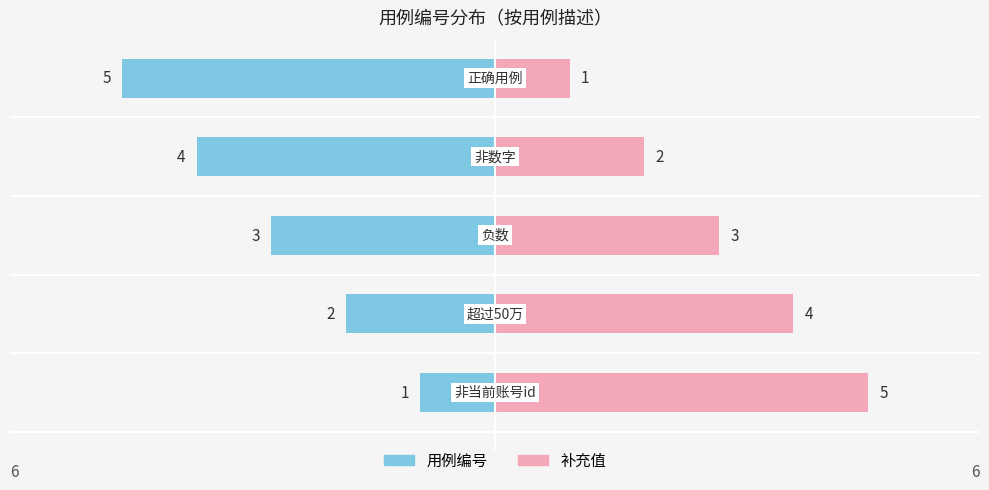

Reading left to right, what are all the values shown in this chart?

用例编号: 0=-1	1=-2	2=-3	3=-4	4=-5
补充值: 0=5	1=4	2=3	3=2	4=1